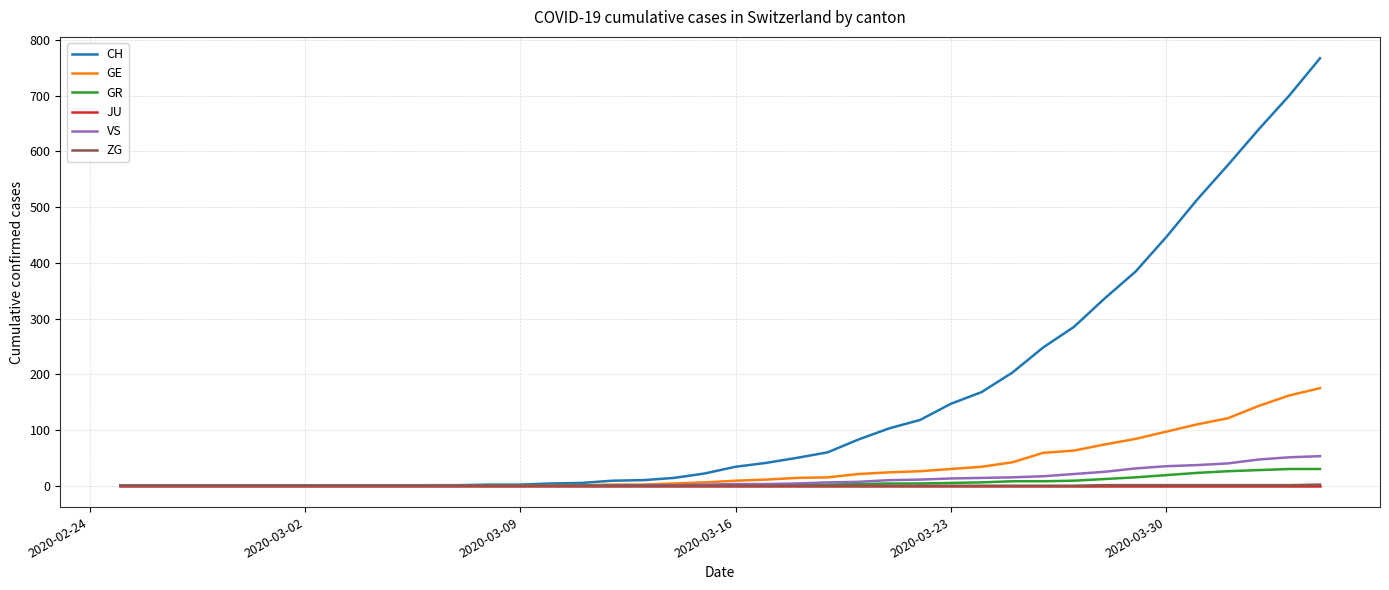

Which series has the largest range (max minus min)?

CH